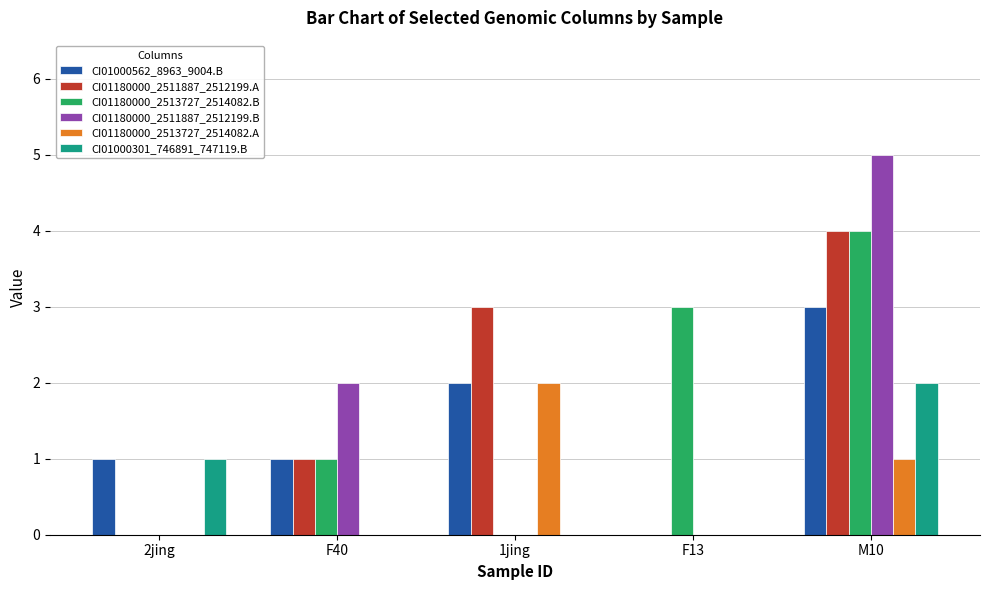

What is the sum of all CI01180000_2513727_2514082.A values?

3